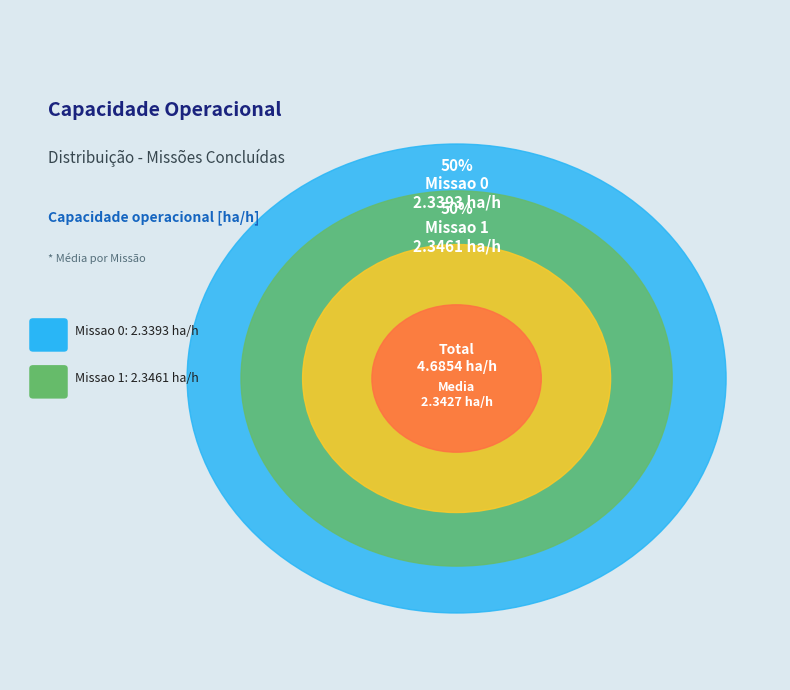

How many slices are in this pie chart?

2